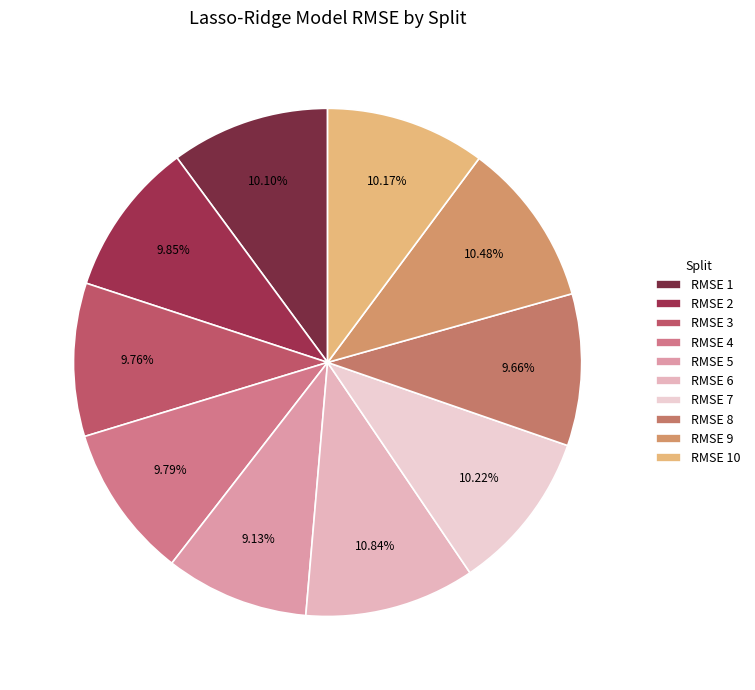

How many segments does this pie chart have?

10